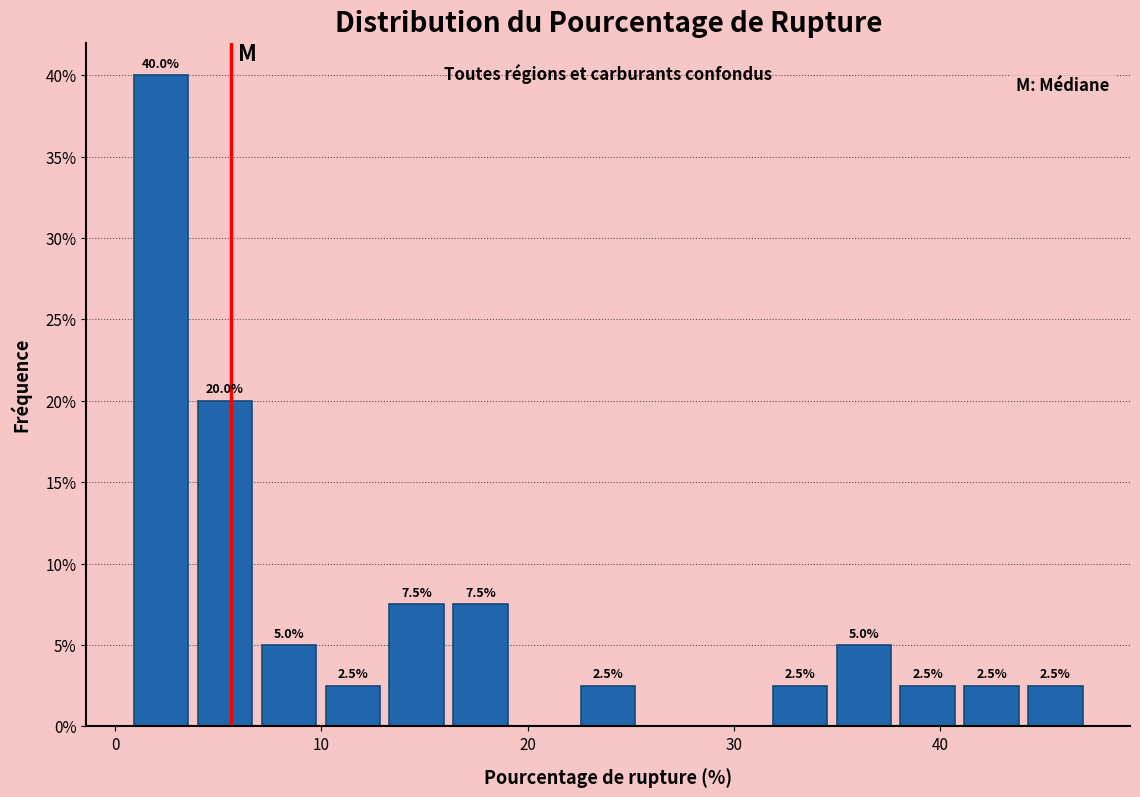

Around what value on the x-axis is the tallest bar? Give the approximate position of its centre, as read against the axis.

2